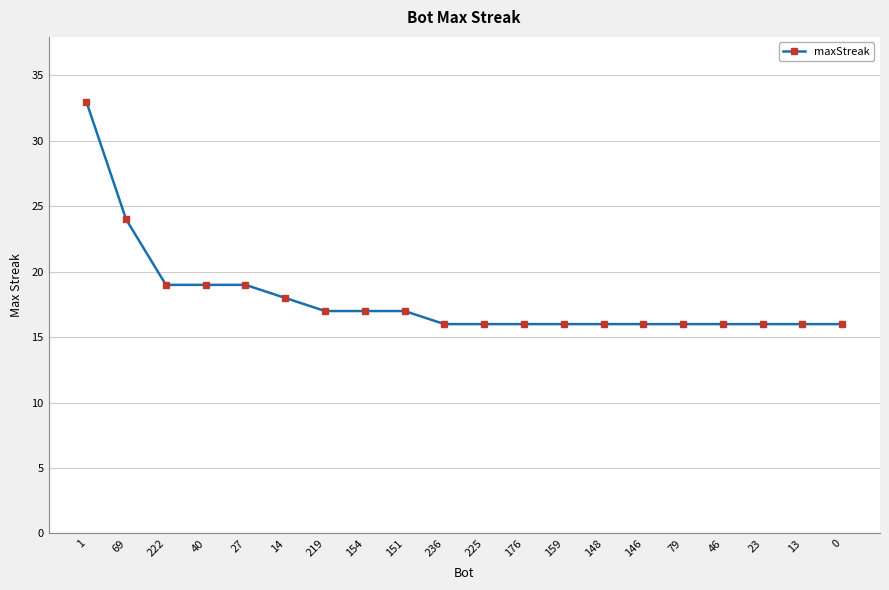

Reading right to left, list all the values displayed in this chart.

0=16	13=16	23=16	46=16	79=16	146=16	148=16	159=16	176=16	225=16	236=16	151=17	154=17	219=17	14=18	27=19	40=19	222=19	69=24	1=33